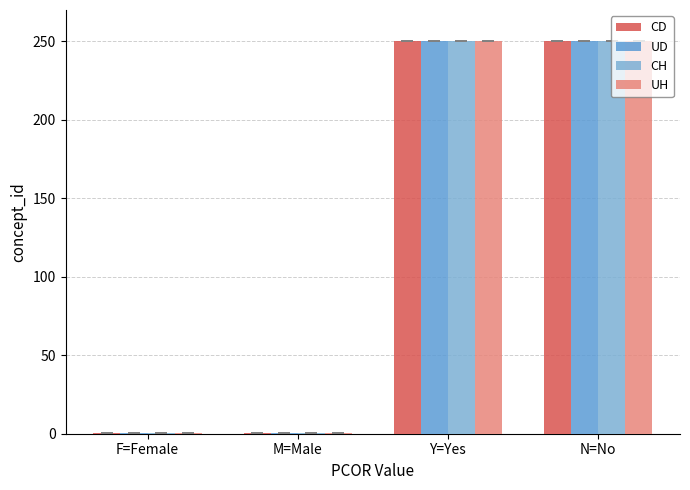

How many groups of bars are there?

4